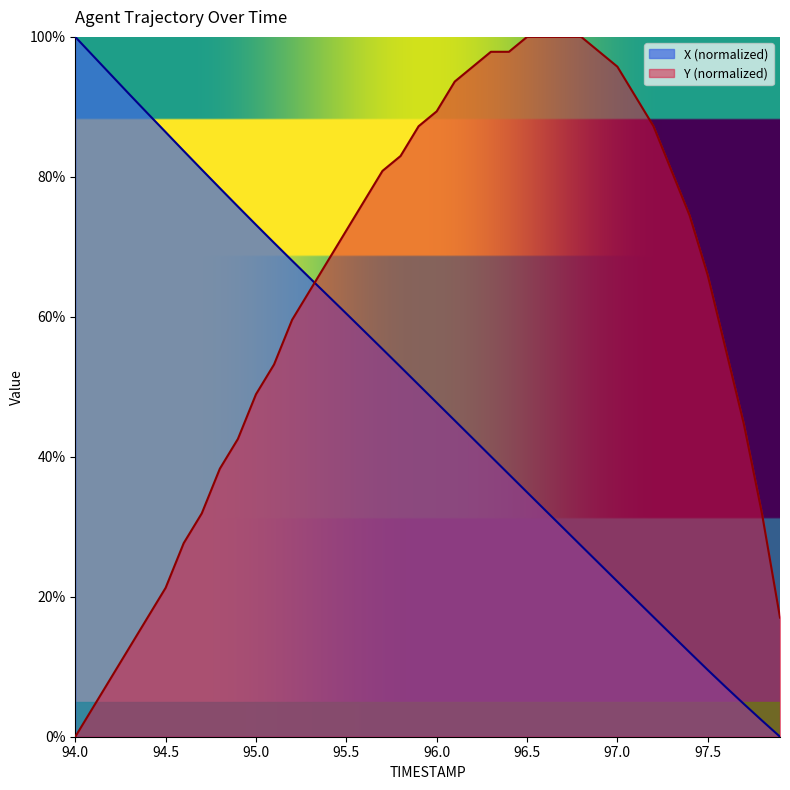

Rank the categories by Y value from highest to lowest.

96.5, 96.6, 96.7, 96.8, 96.3, 96.4, 96.9, 96.2, 97.0, 96.1, 97.1, 96.0, 95.9, 97.2, 95.8, 95.7, 97.3, 95.6, 97.4, 95.5, 95.4, 97.5, 95.3, 95.2, 97.6, 95.1, 95.0, 97.7, 94.9, 94.8, 94.7, 97.8, 94.6, 94.5, 94.4, 97.9, 94.3, 94.2, 94.1, 94.0